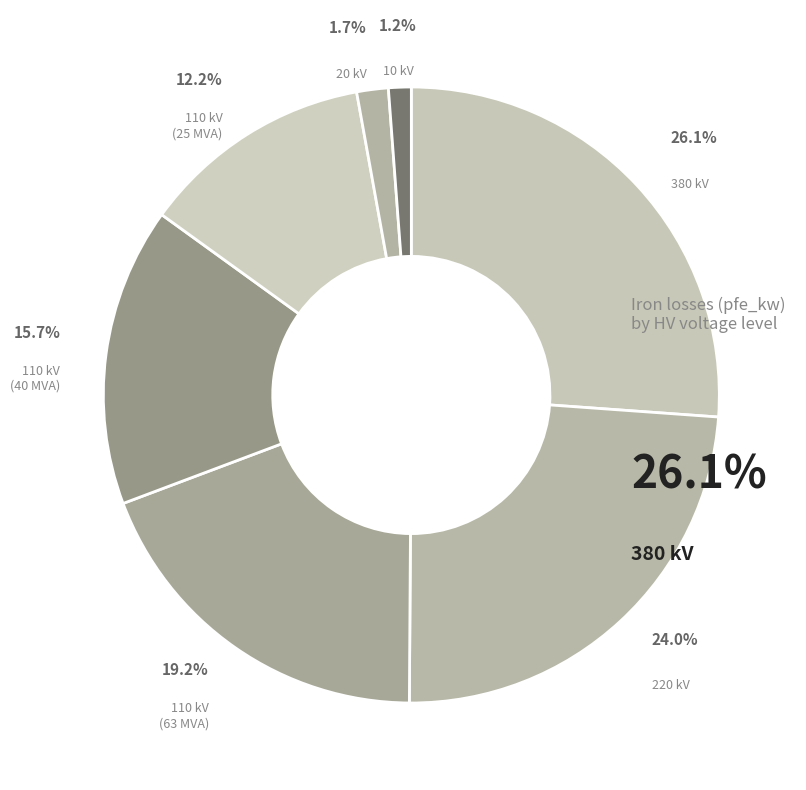

How many slices are in this pie chart?

7